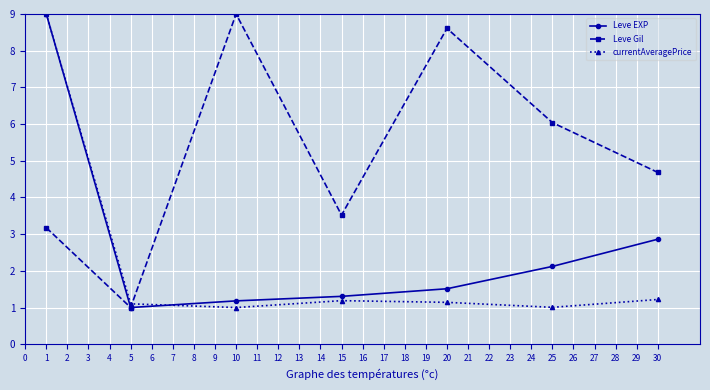

What is the spread (max minus min) of values at 1?

5.8